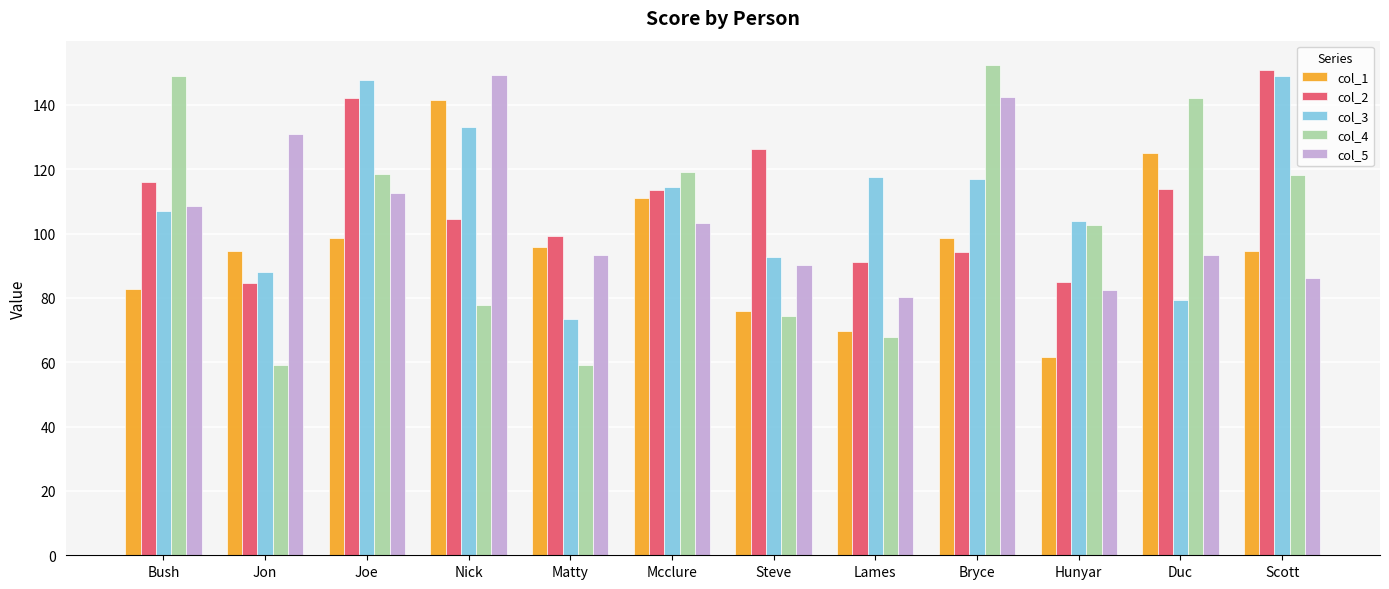

What is the minimum value for col_2?

84.6